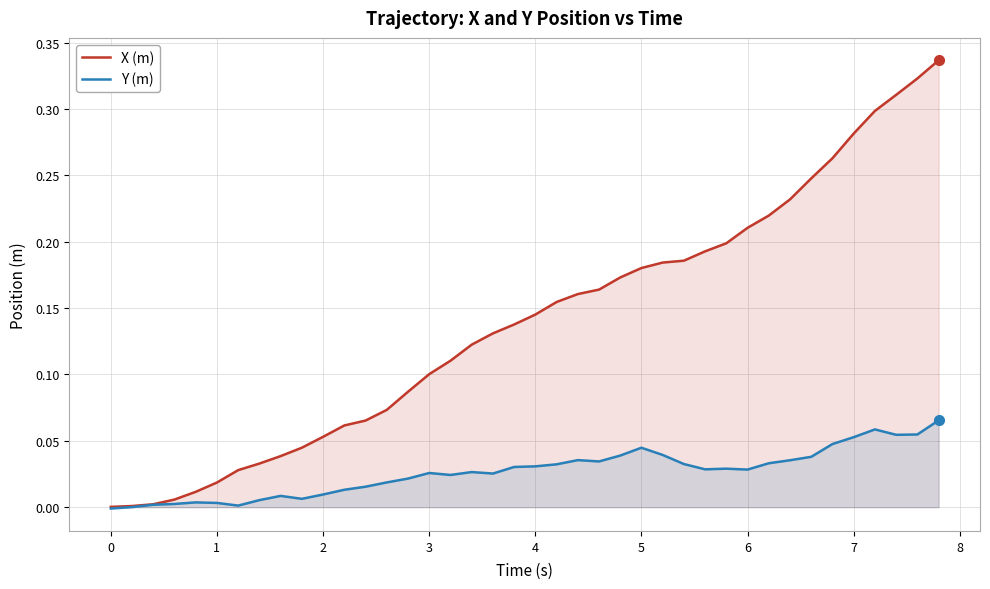

Which series has the largest range (max minus min)?

X (m)